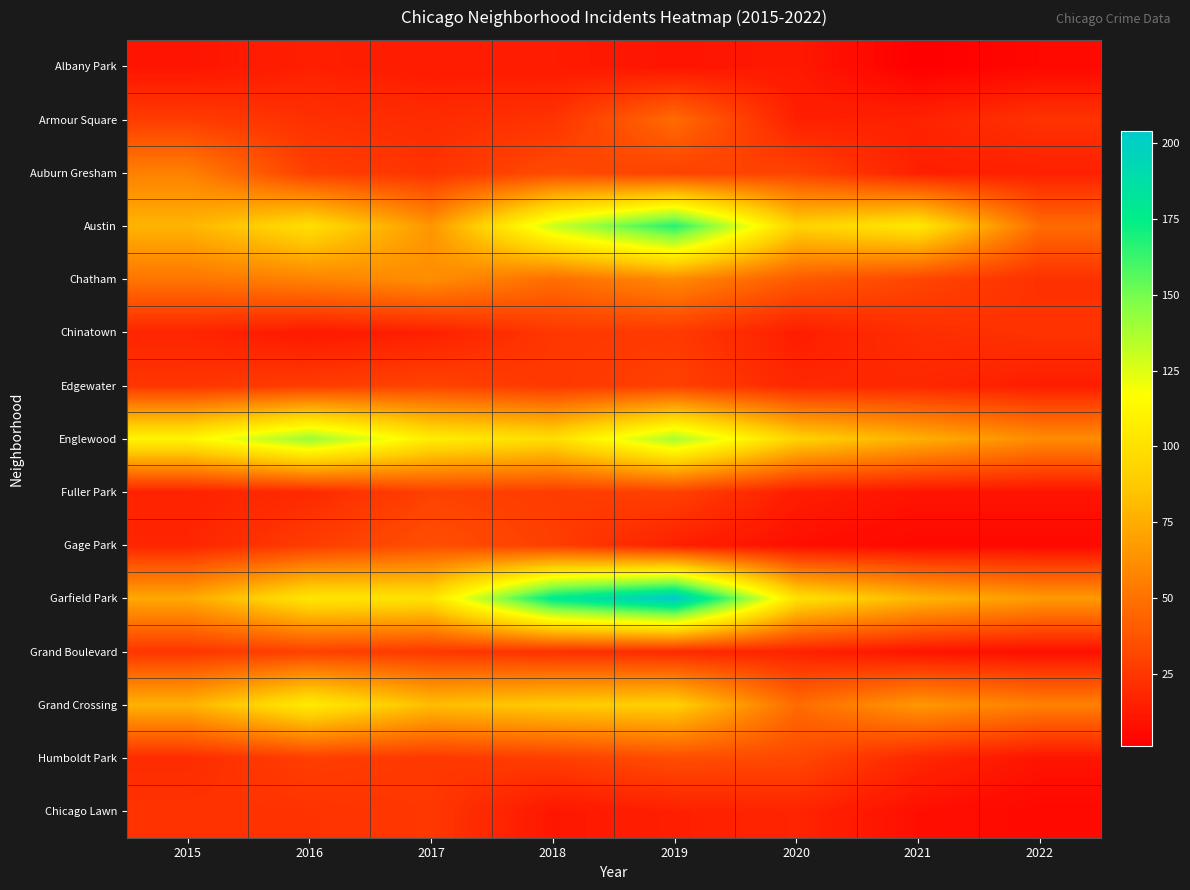

At how many categories does at least one series exceed 91?

7